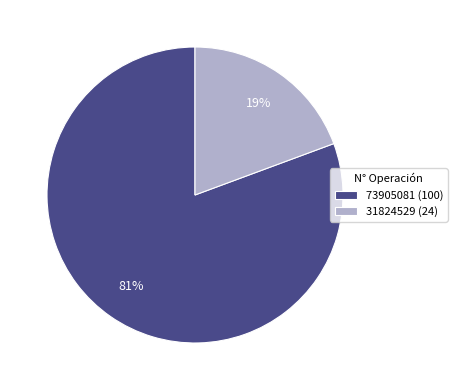

Rank the categories by value from lowest to highest.

31824529, 73905081